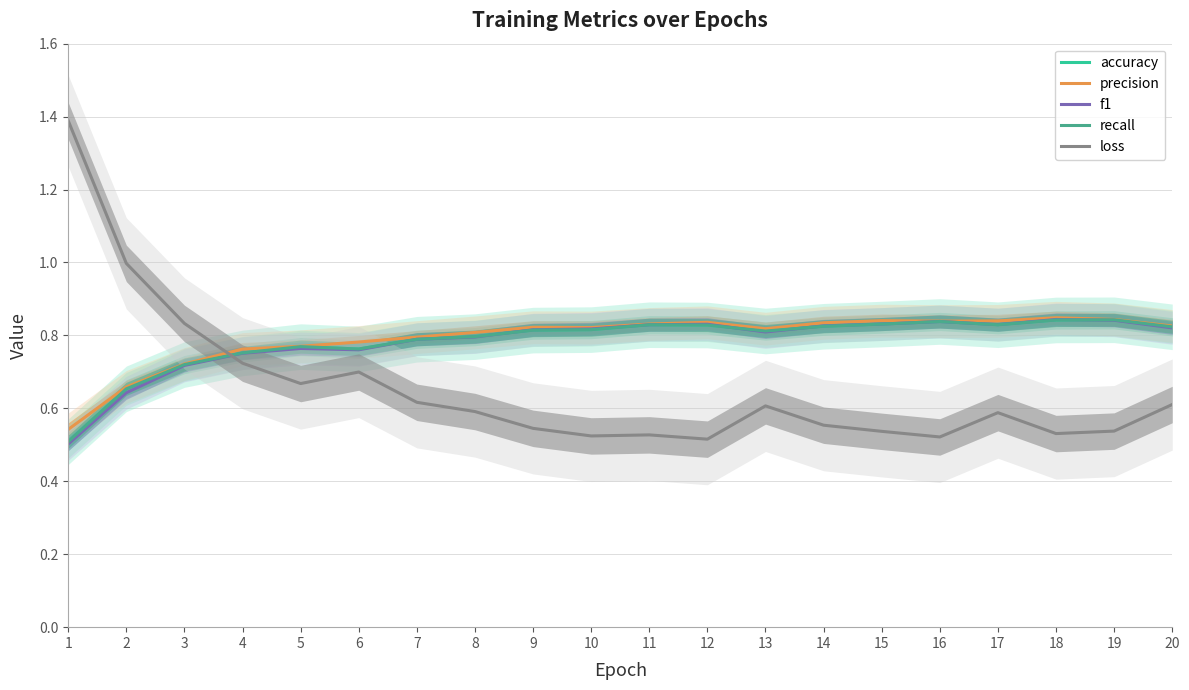

What is the sum of all recall values?

15.7